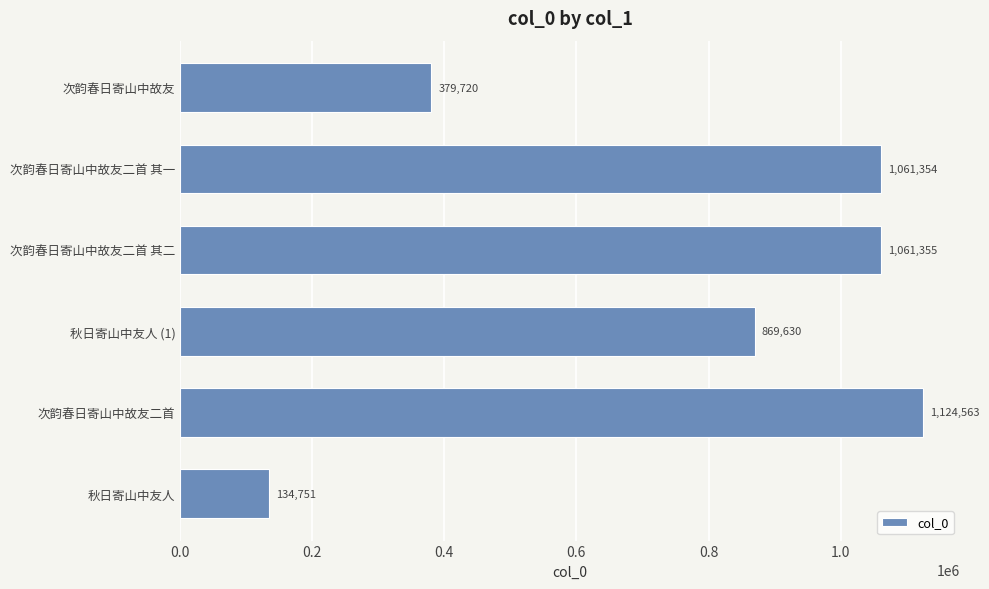

Between 次韵春日寄山中故友二首 其一 and 次韵春日寄山中故友, which is larger?

次韵春日寄山中故友二首 其一